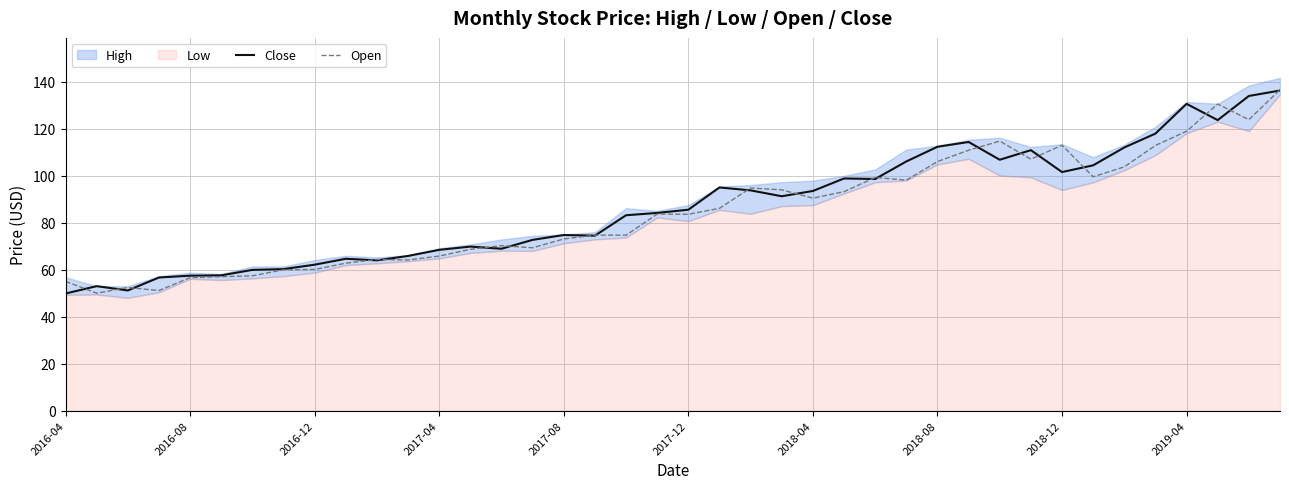

True or false: Open has a value of 56.6 at 2016-08.

True